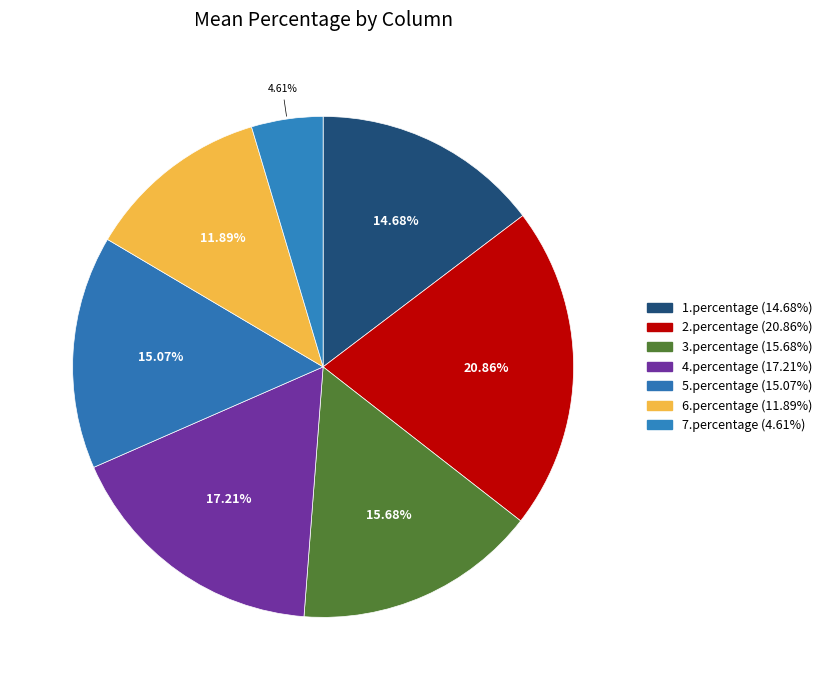

What is the total percentage of 4.percentage and 2.percentage?

38.1%